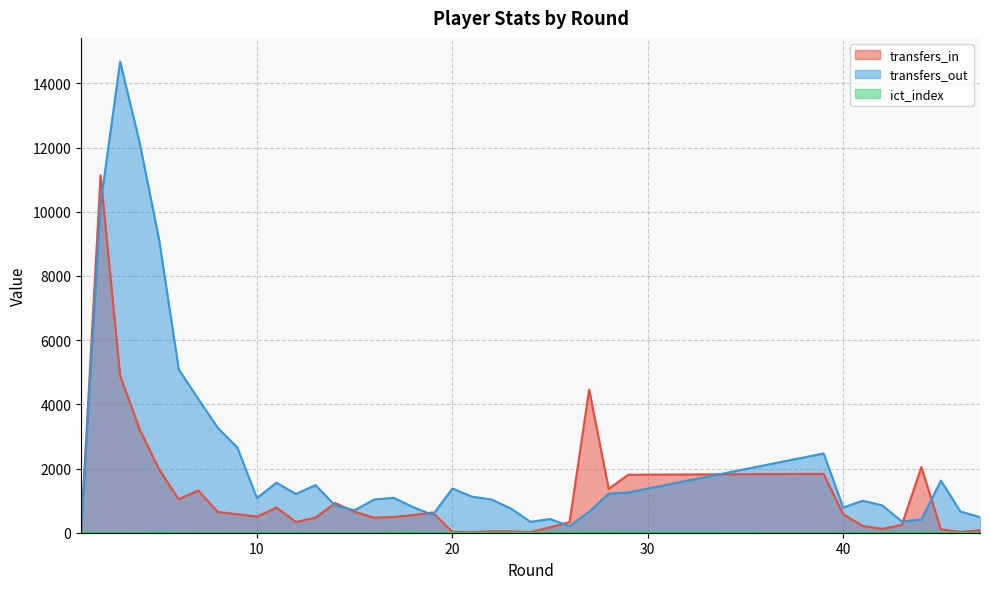

Which series has the largest range (max minus min)?

transfers_out